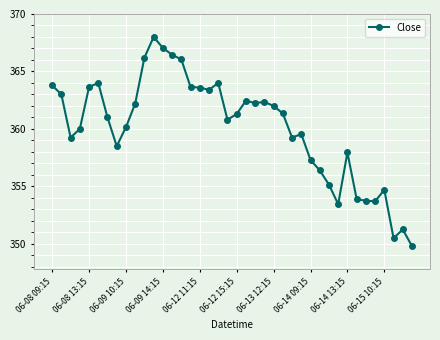

What is the greatest value displayed?

368.0